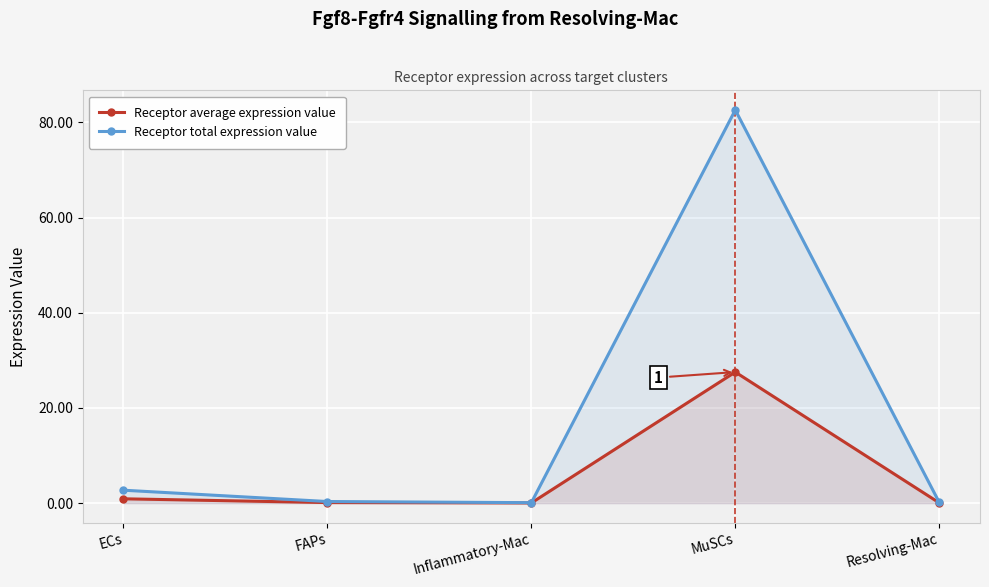

True or false: Receptor average expression value has a value of 27.5 at MuSCs.

True